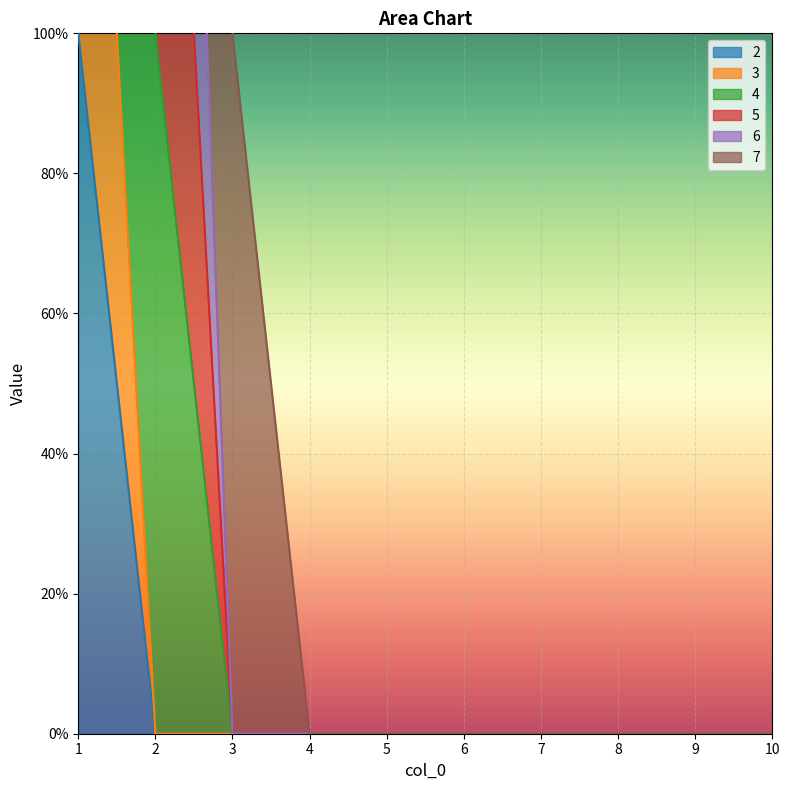

Which category has the highest value across all series?

1